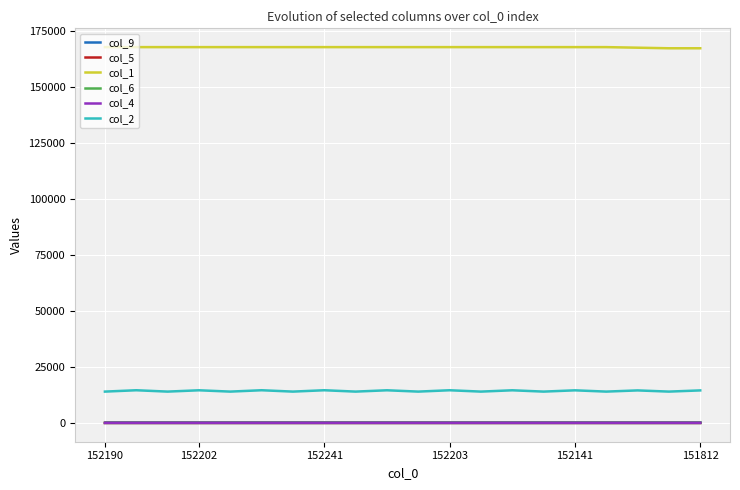

What is the difference between the second highest and minimum values in the col_5 series?

0.1